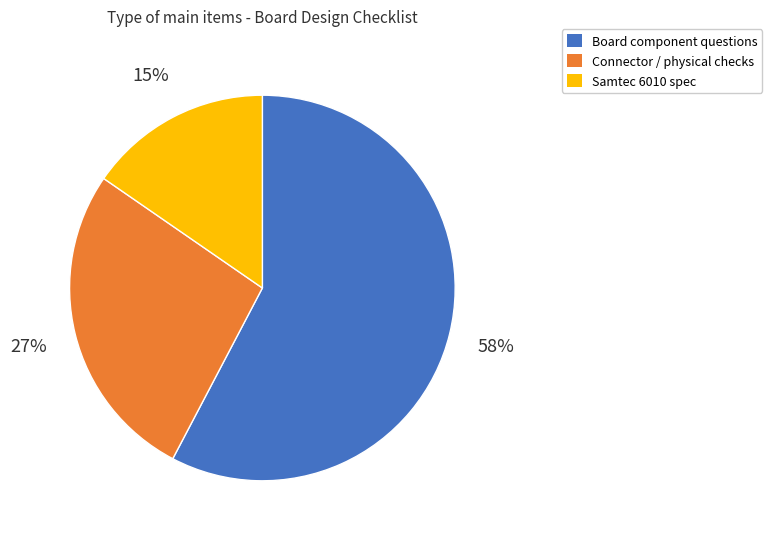

To the nearest percent, what is the average slice percentage?

33%